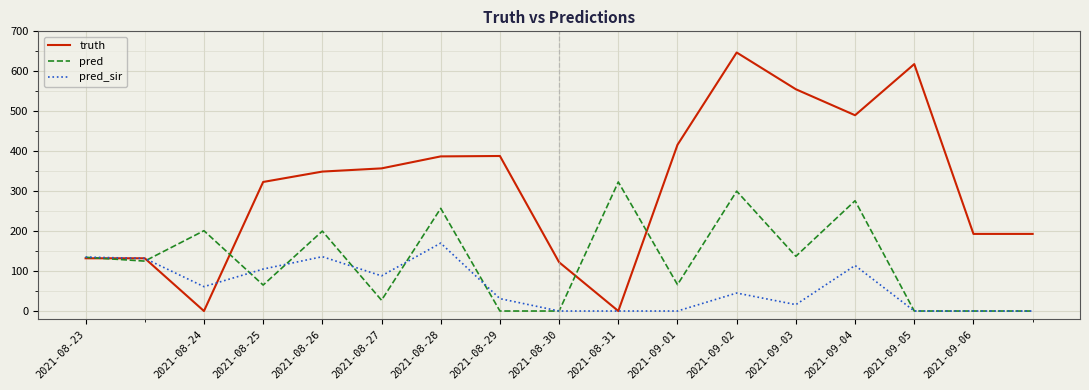

List the series in order of their peak value, lowest first.

pred_sir, pred, truth